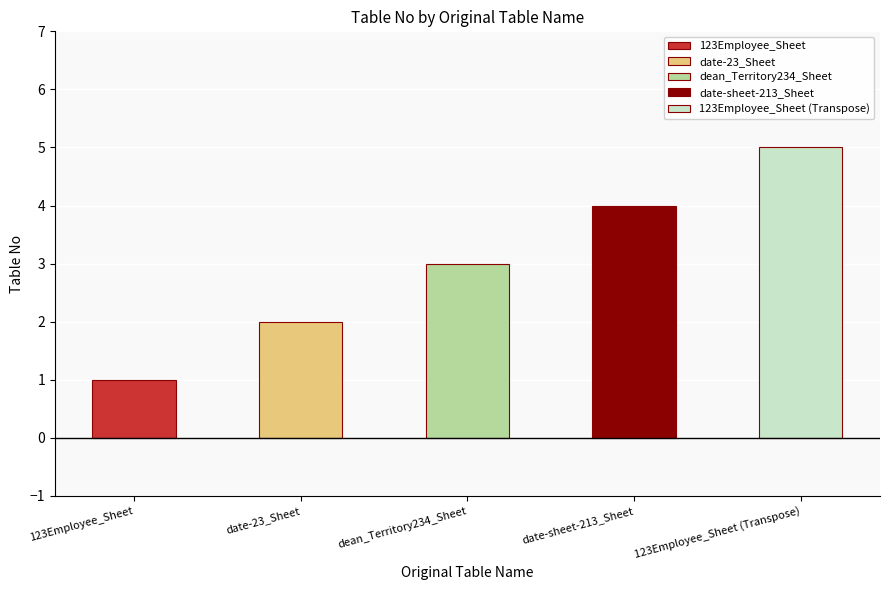

True or false: the data shows 5 at 123Employee_Sheet (Transpose).

True